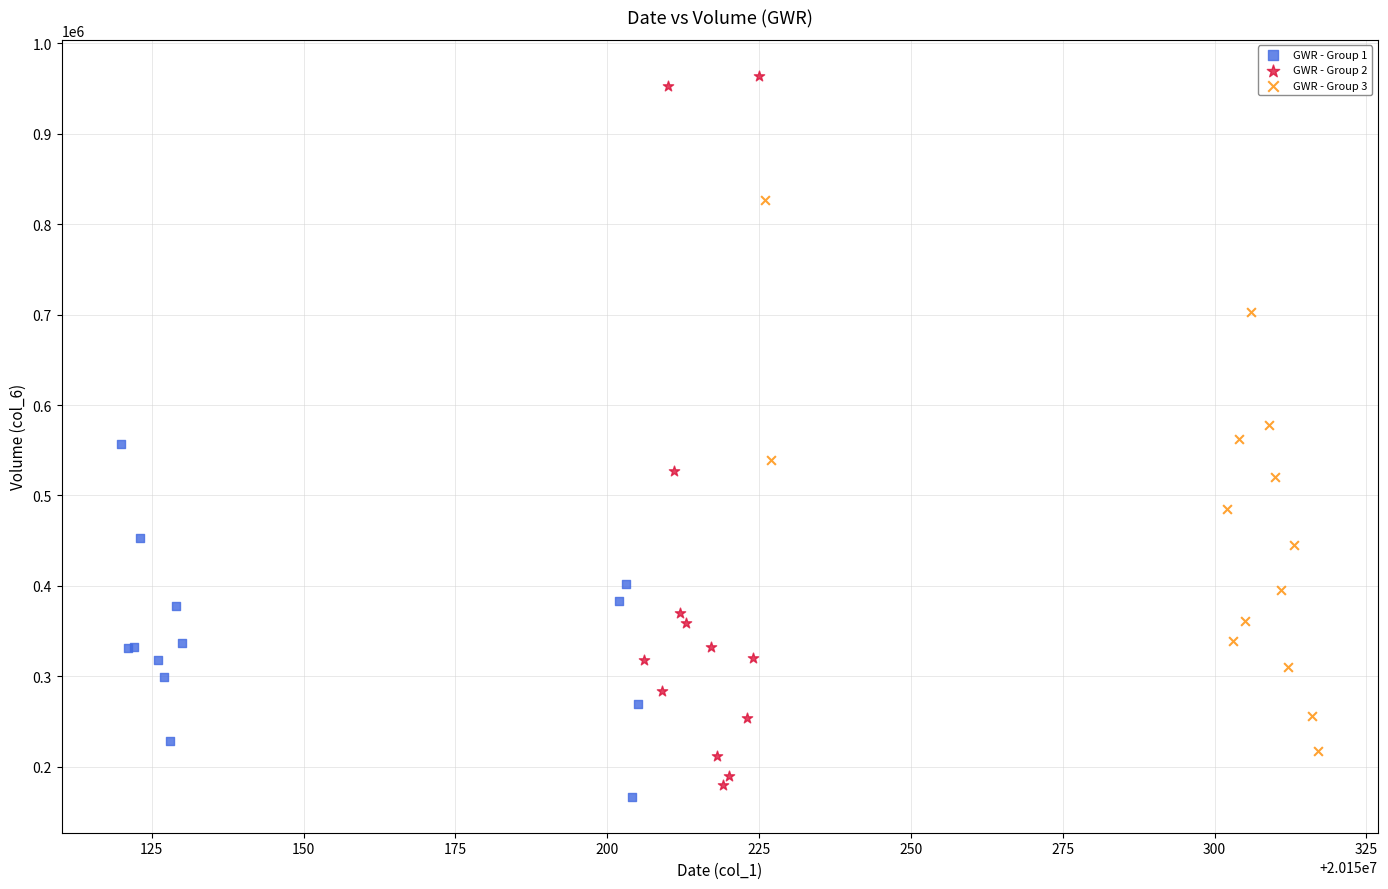

Which series has the largest Y range (max minus min)?

GWR - Group 2